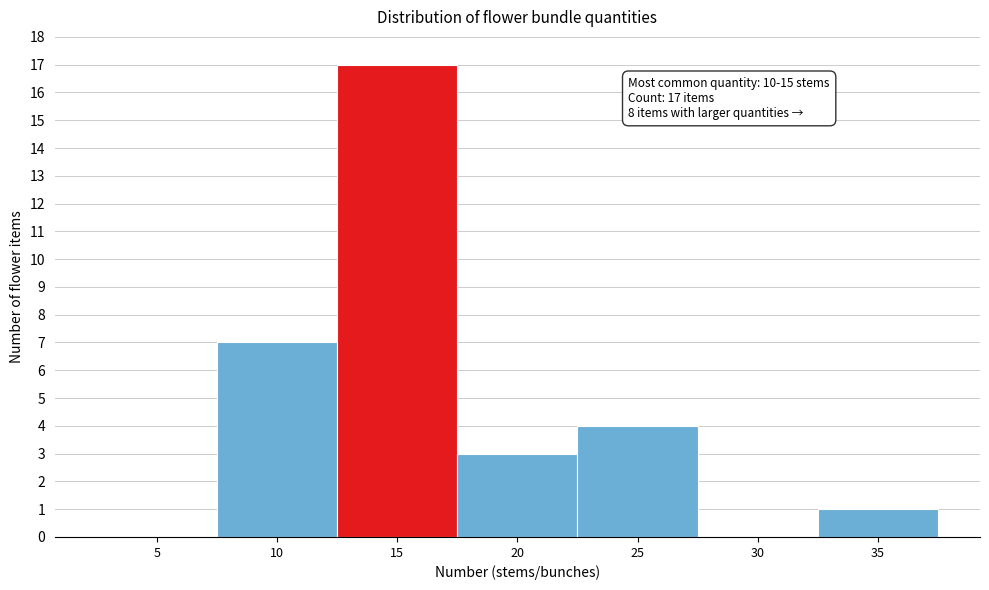

Reading right to left, extract all data points from this chart.

35=1	30=0	25=4	20=3	15=17	10=7	5=0